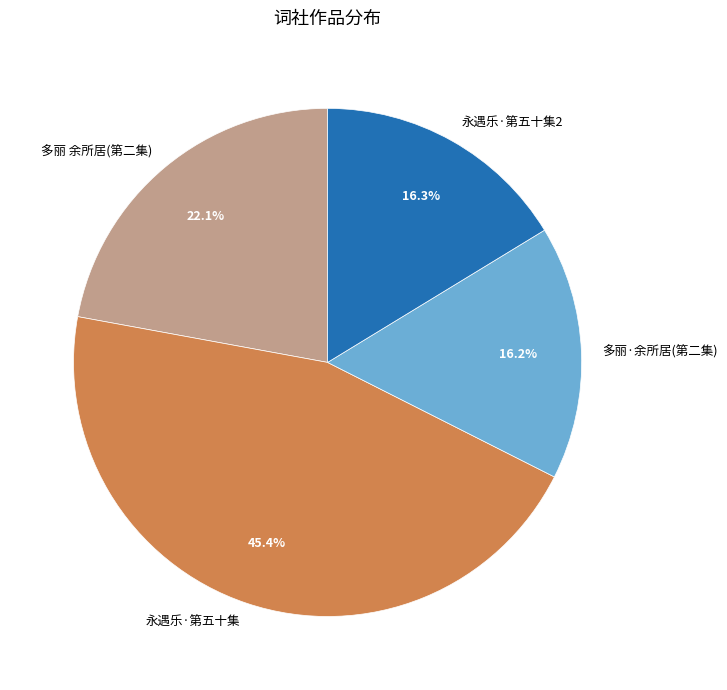

What portion of the pie excludes 多丽·余所居(第二集)?

83.8%